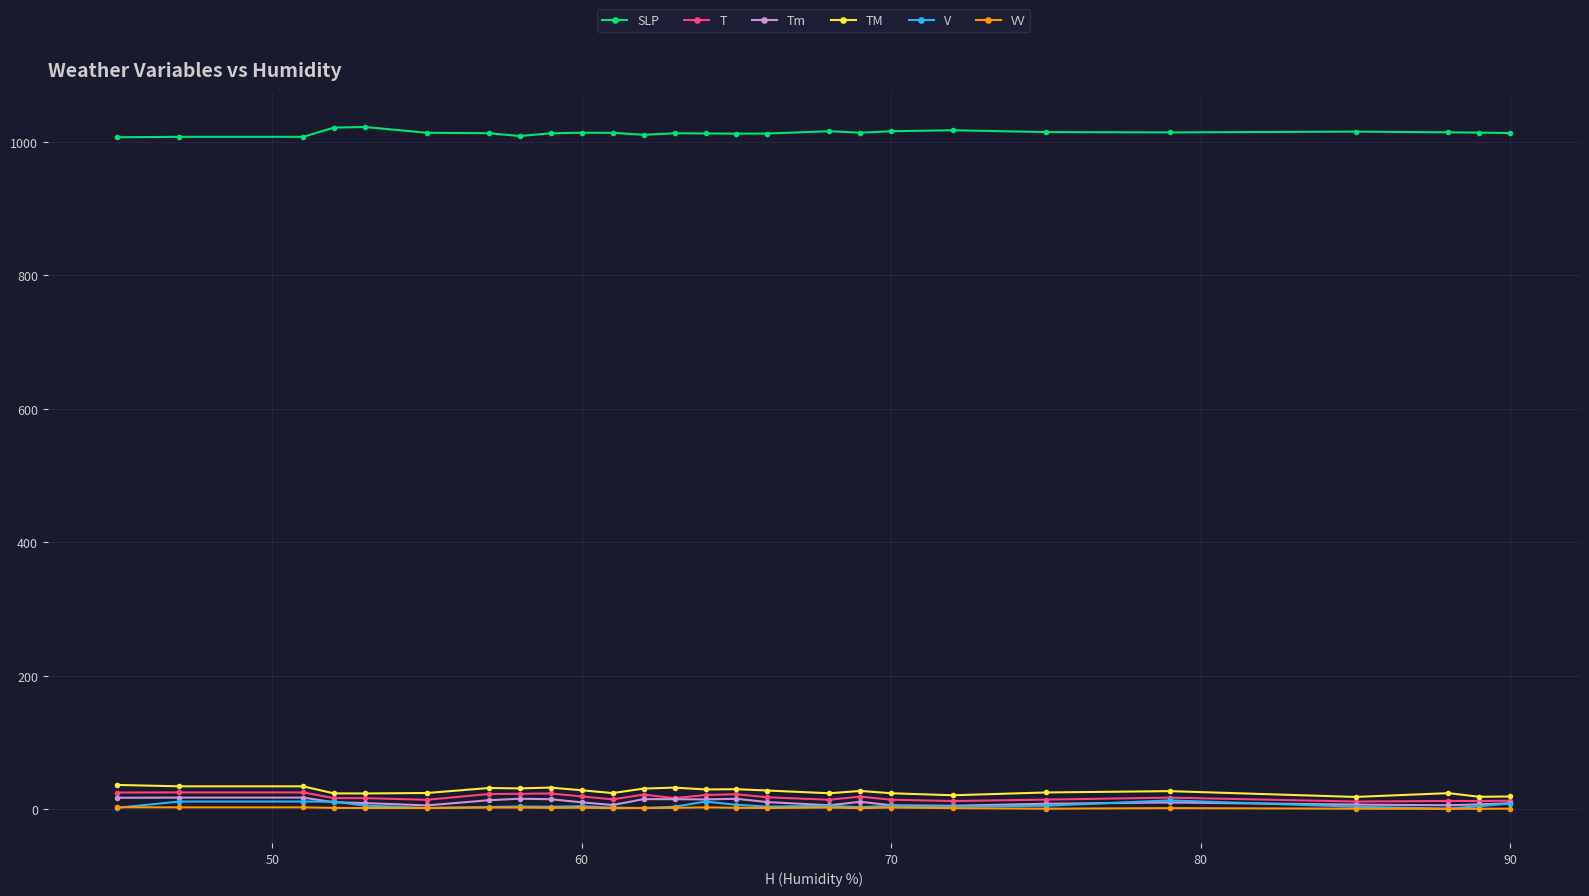

What is the highest value of the SLP series?

1022.5